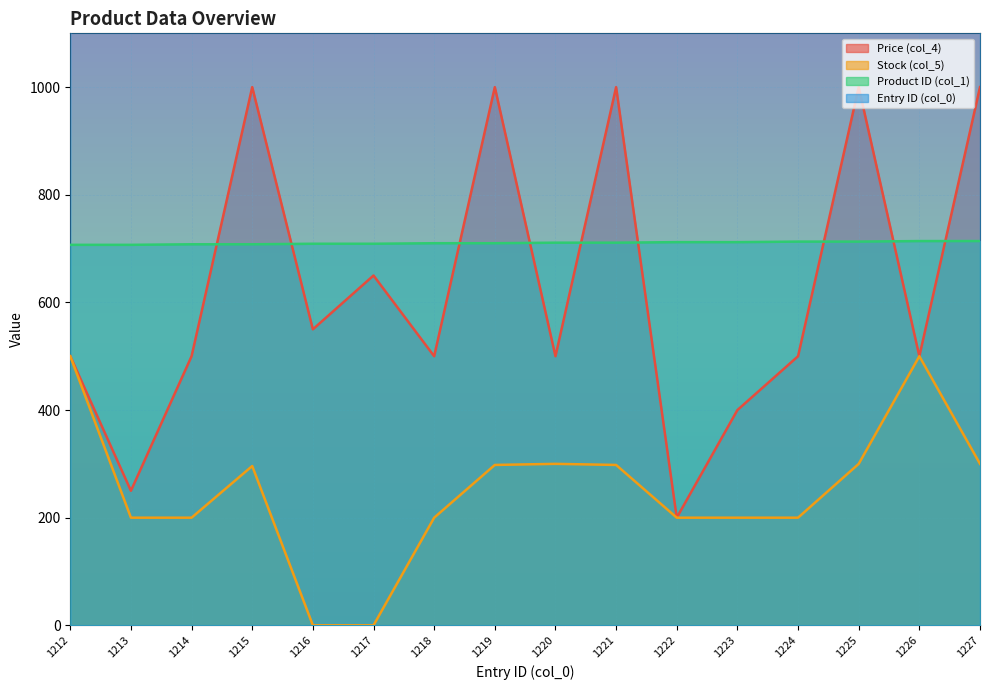

What are all the series names shown in the legend?

Price (col_4), Stock (col_5), Product ID (col_1), Entry ID (col_0)